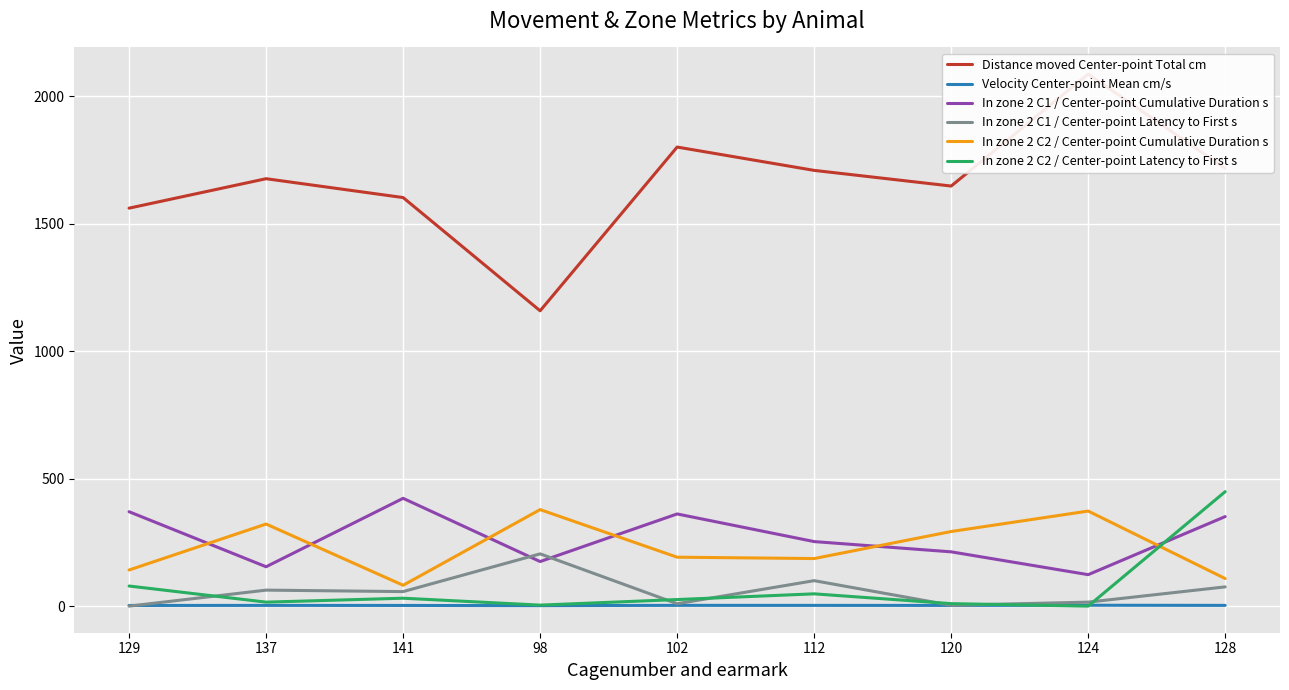

What is the spread (max minus min) of values at 137?

1673.2